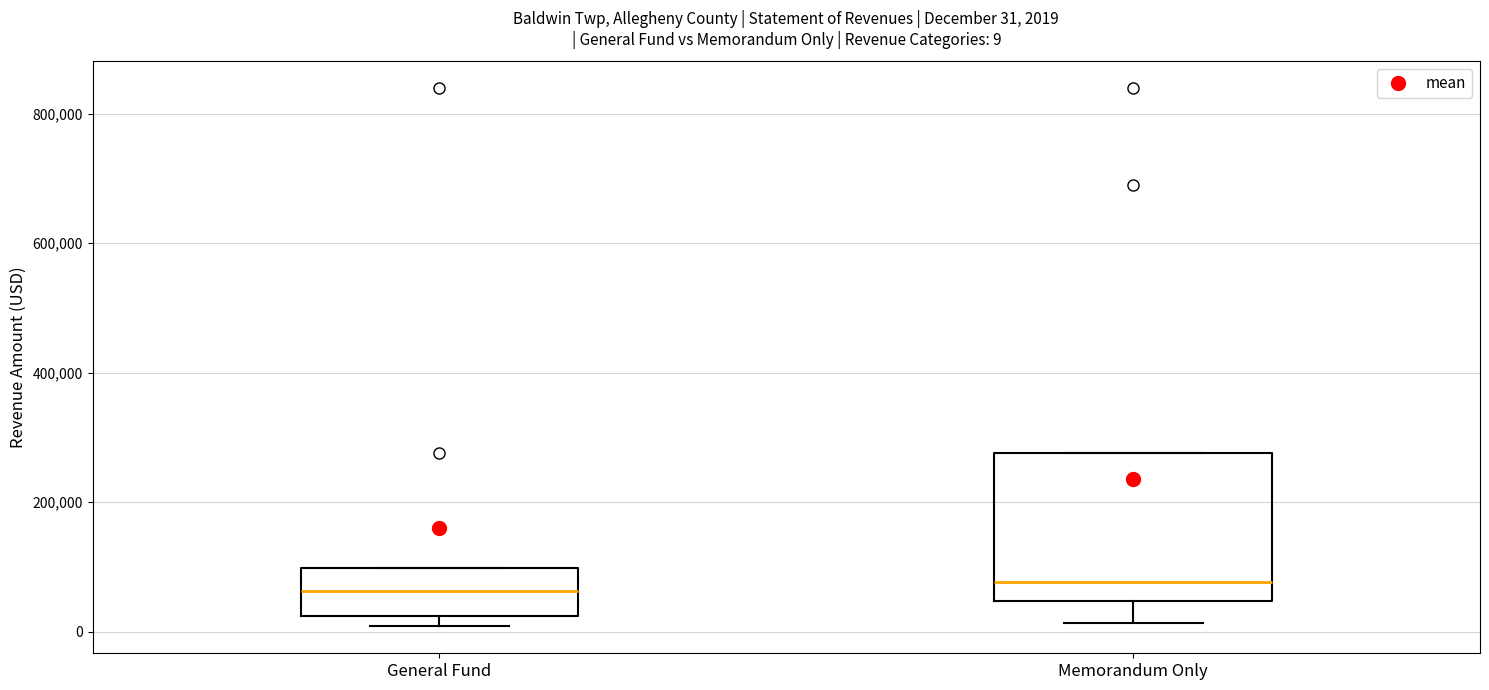

Comparing the boxes themselves (not the whiskers), which one is the tallest?

Memorandum Only